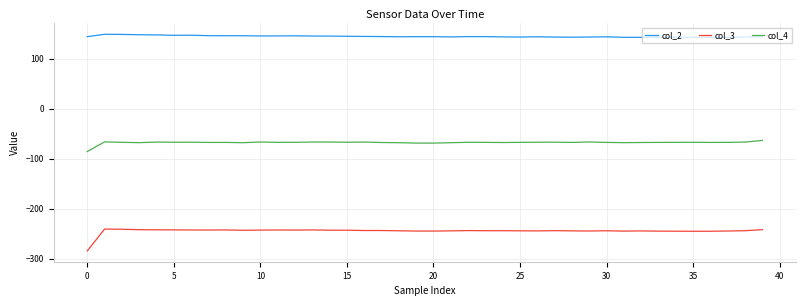

Which series has the largest total across all categories?

col_2